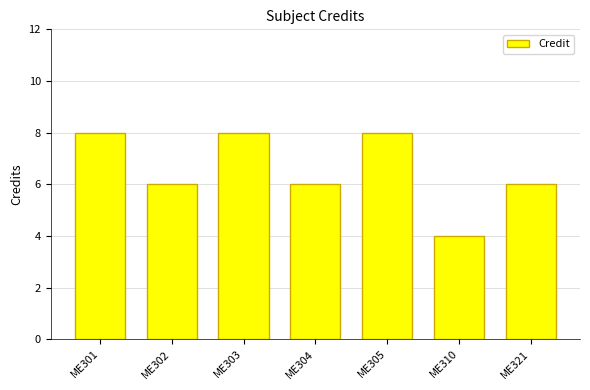

At which label does the data first exceed 6?

ME301